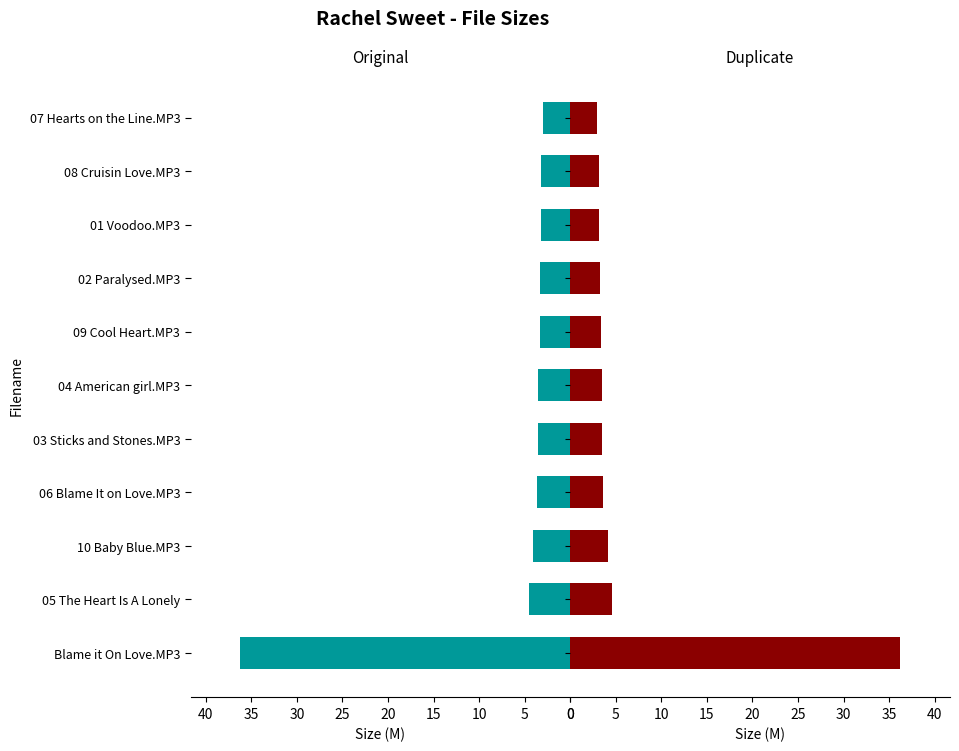

Are the bars horizontal?

Yes